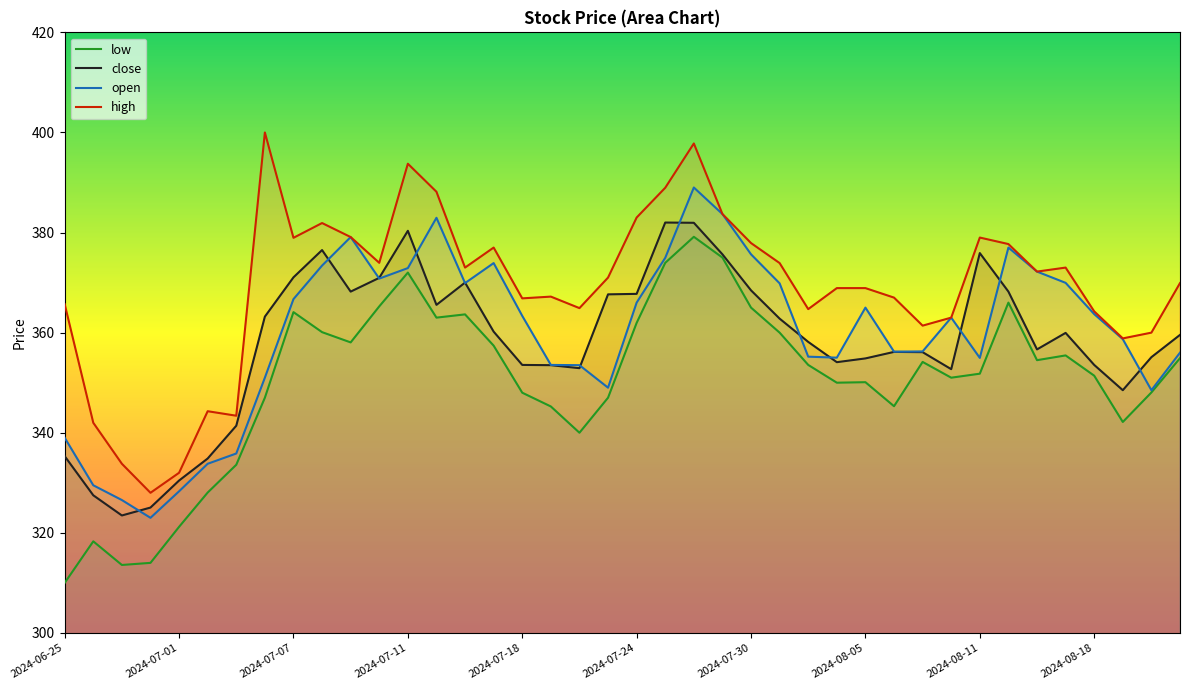

What is the average value of the low series?

350.3